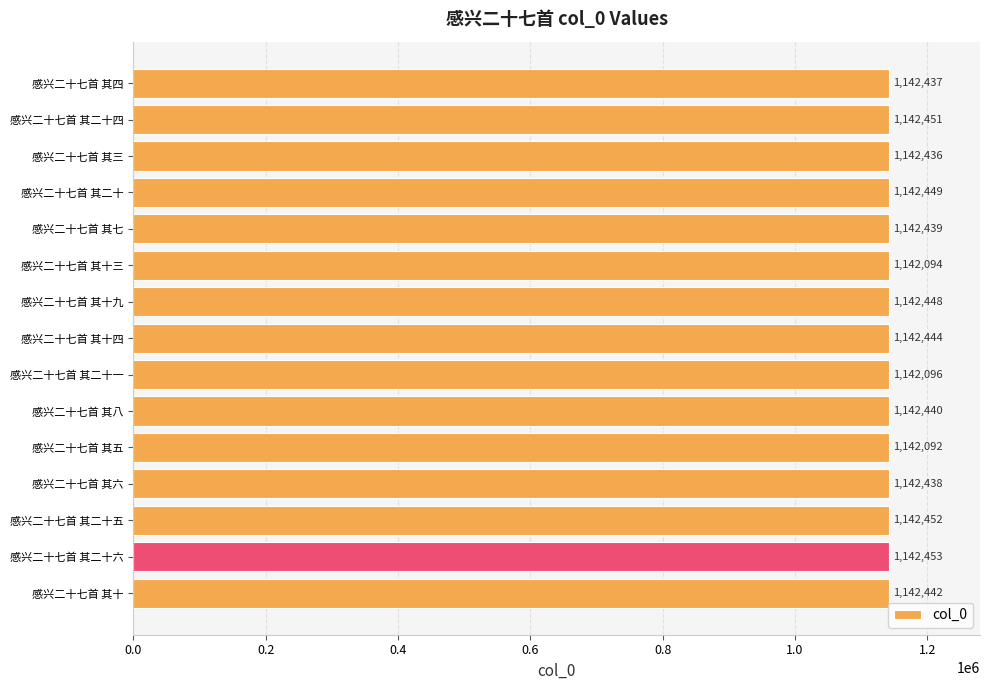

What is the maximum value shown in the chart?

1142453